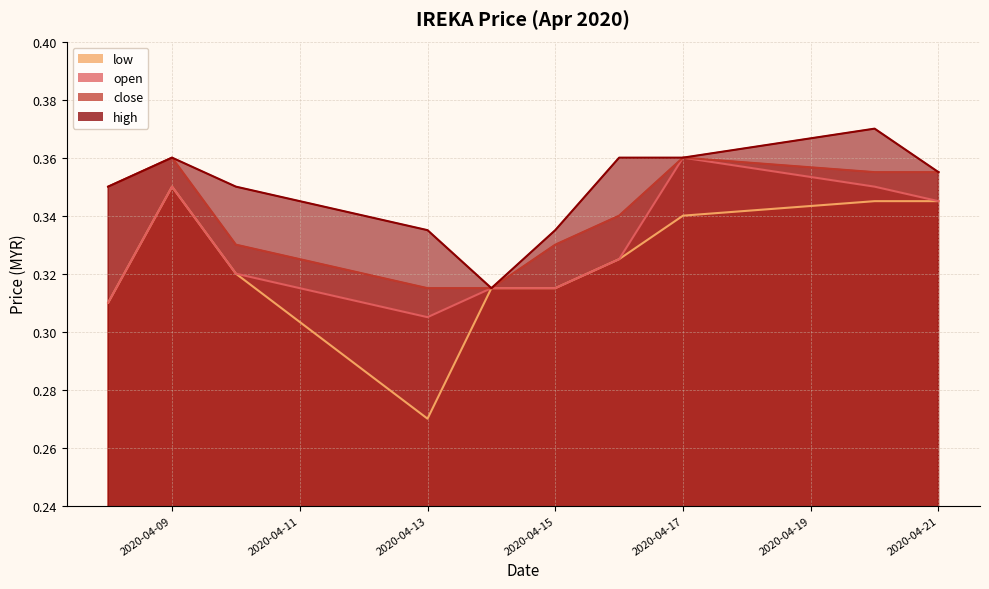

At which category does low reach its first local peak?

2020-04-09